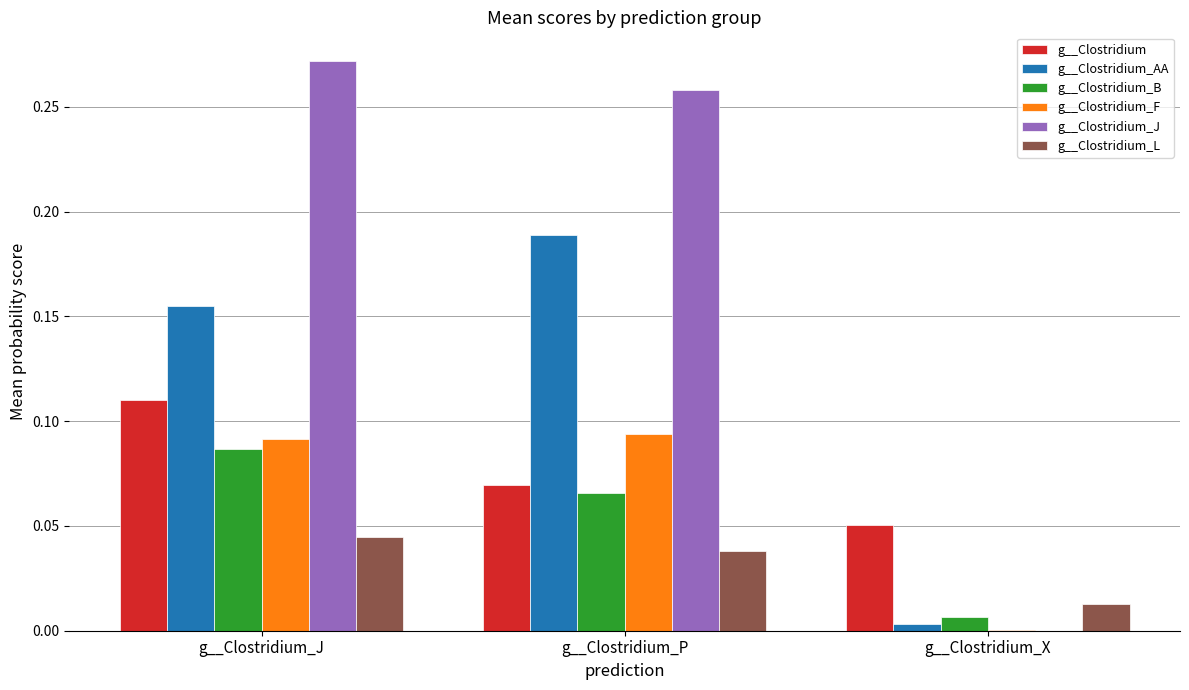

Which series changed the most between g__Clostridium_P and g__Clostridium_X?

g__Clostridium_J